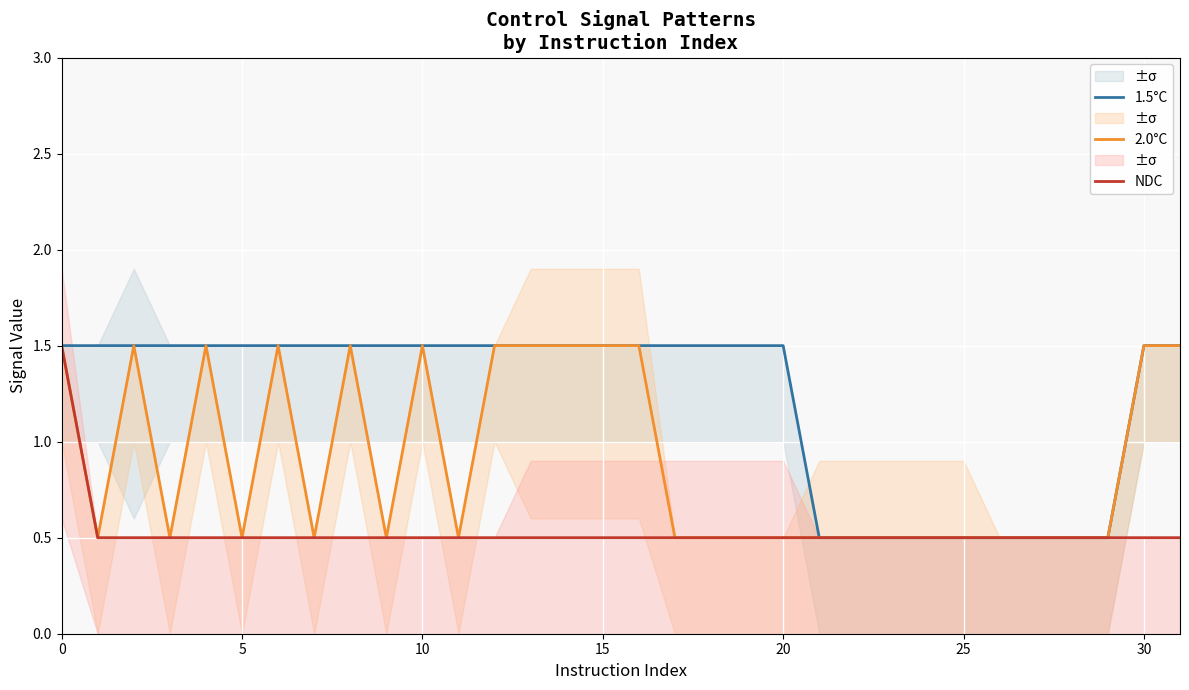

How many lines are shown in the chart?

3